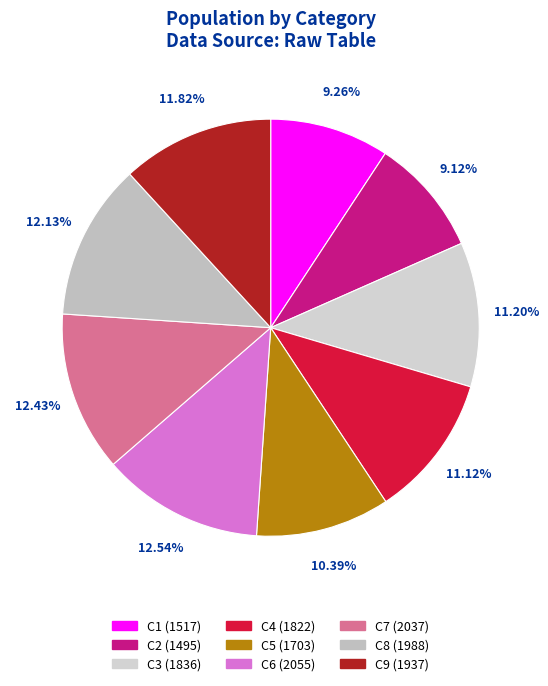

Rank the categories by value from highest to lowest.

C6, C7, C8, C9, C3, C4, C5, C1, C2